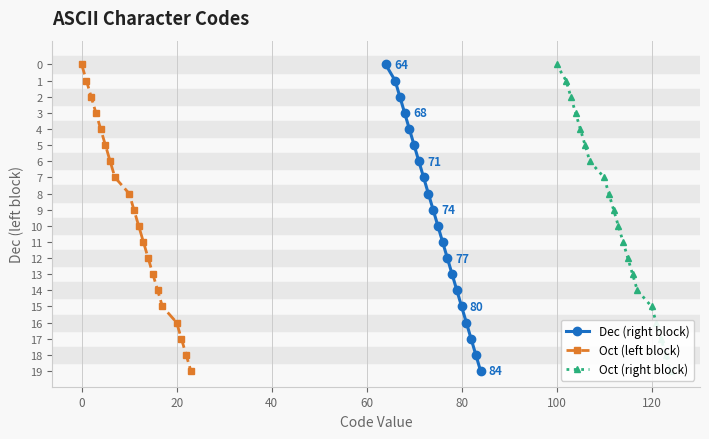

True or false: Dec (right block) has more than 2 points higher than both neighbors.

False